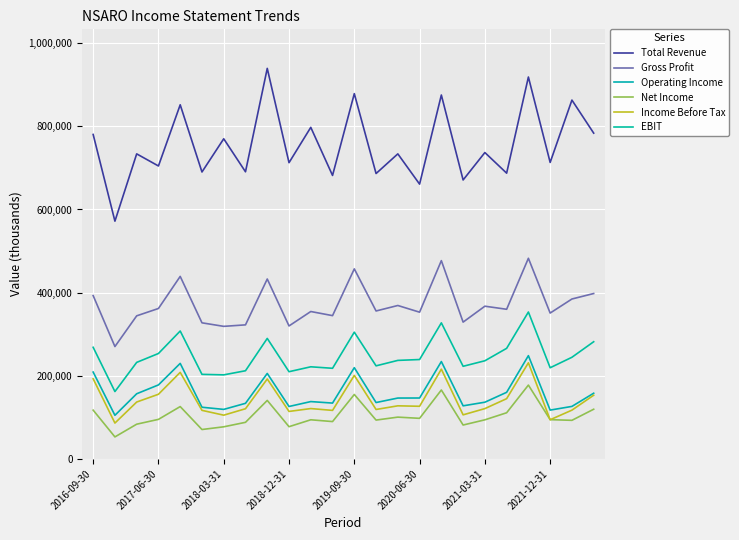

How many lines are shown in the chart?

6